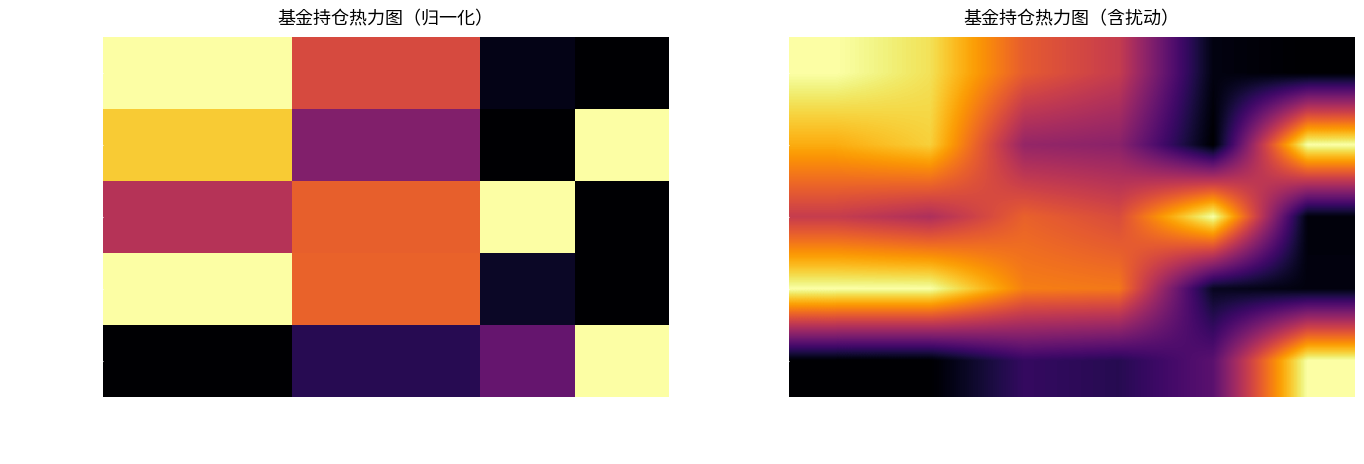

List the series in order of their peak value, highest first.

基金金额, 股票总仓位, 仓位占比, 持有市值(亿元), 仓位排名